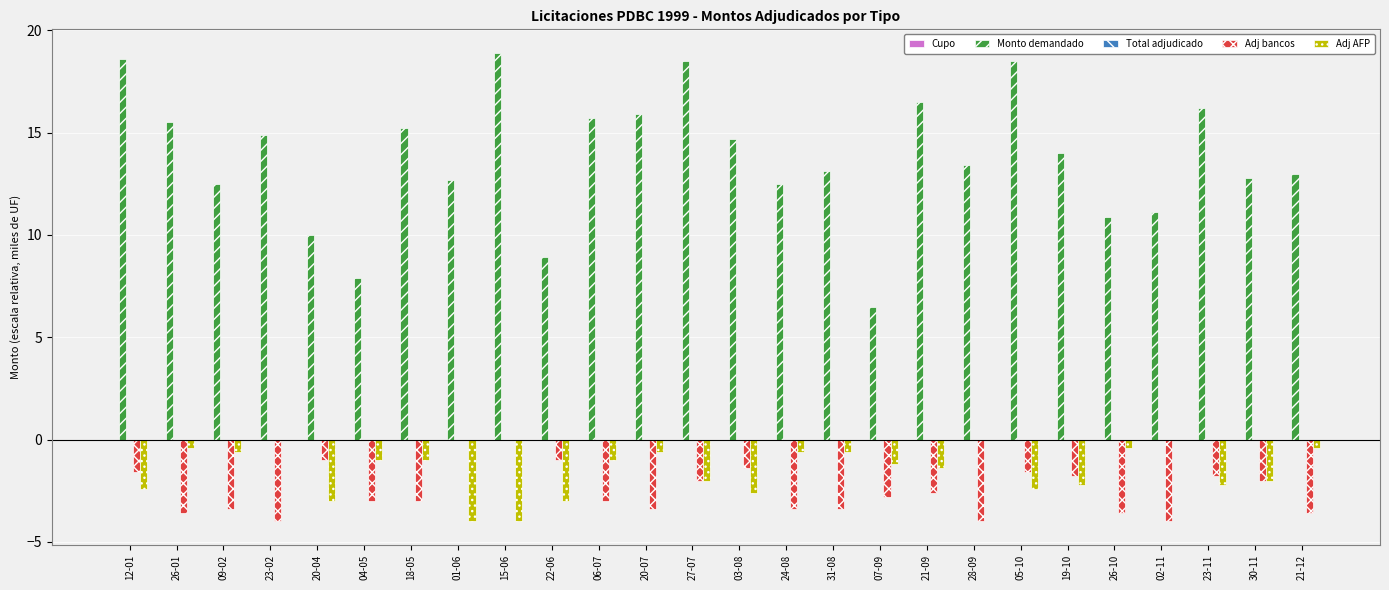

The Monto demandado series shows 16.5 at 21-09. True or false?

True